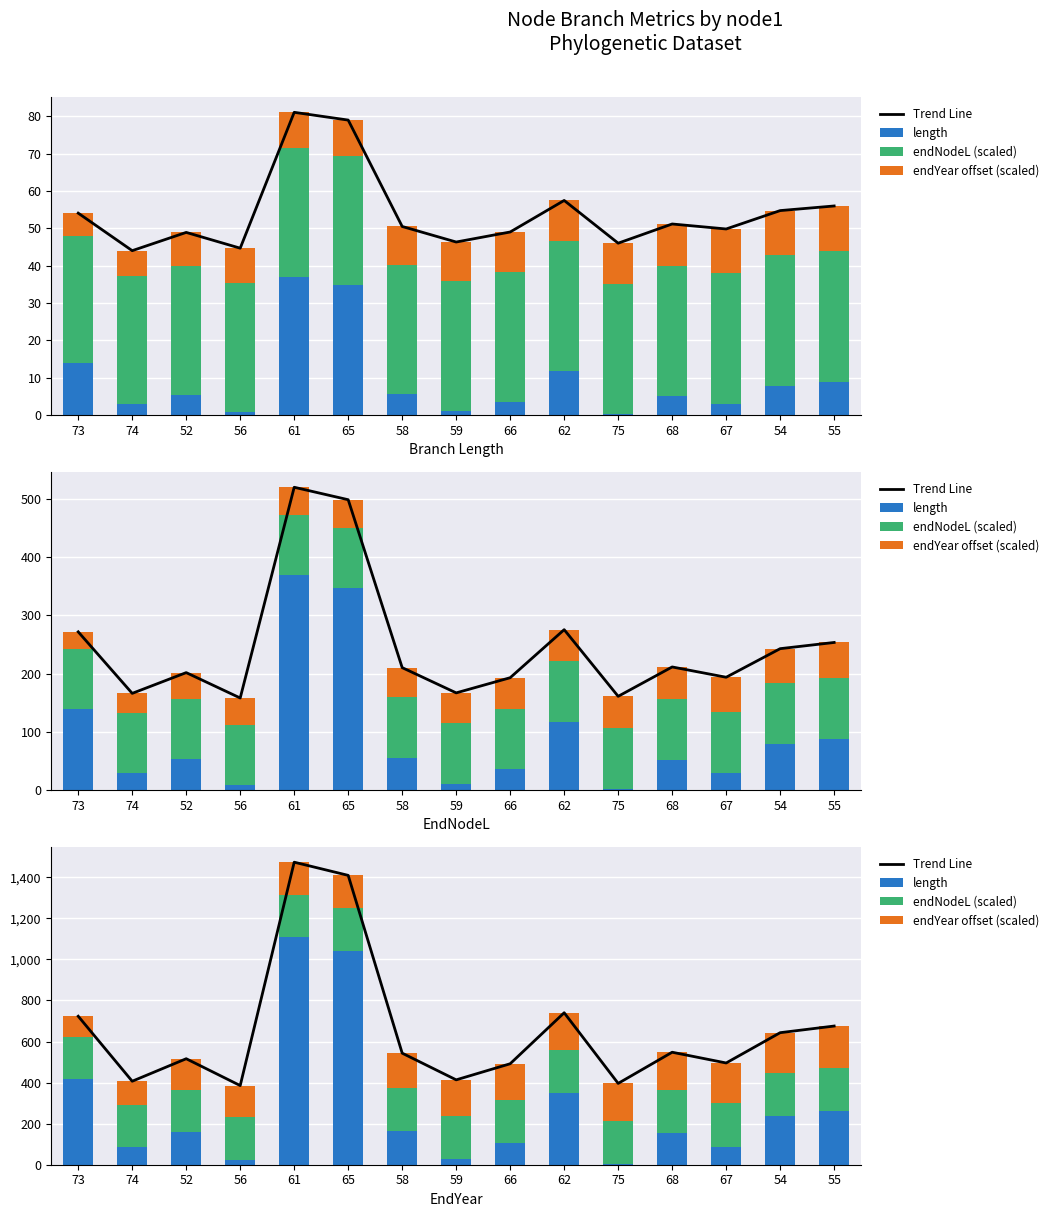

How many values in the length series exceed 158?

8